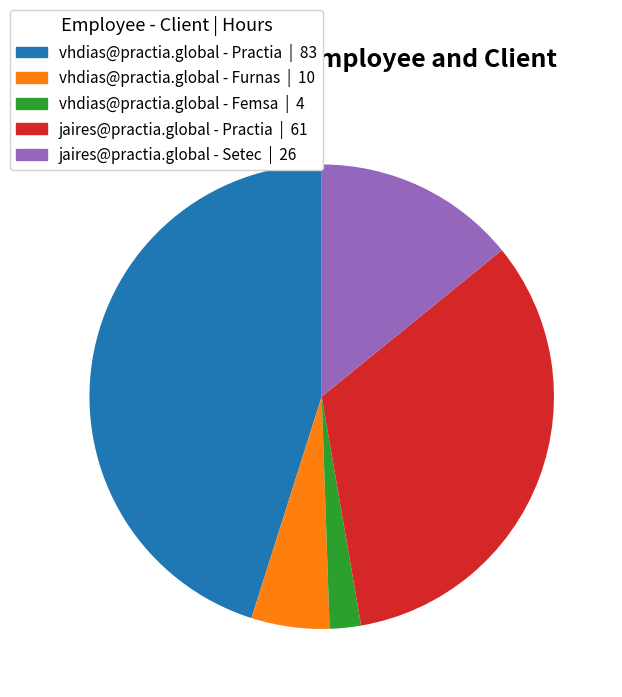

Is there any slice that represents more than half of the pie?

No